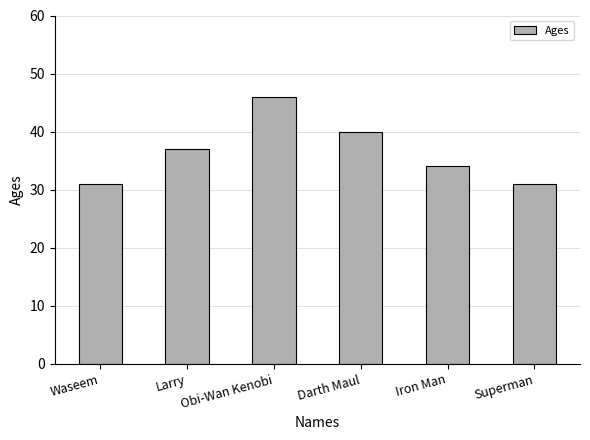

What is the label of the 3rd bar from the left?

Obi-Wan Kenobi